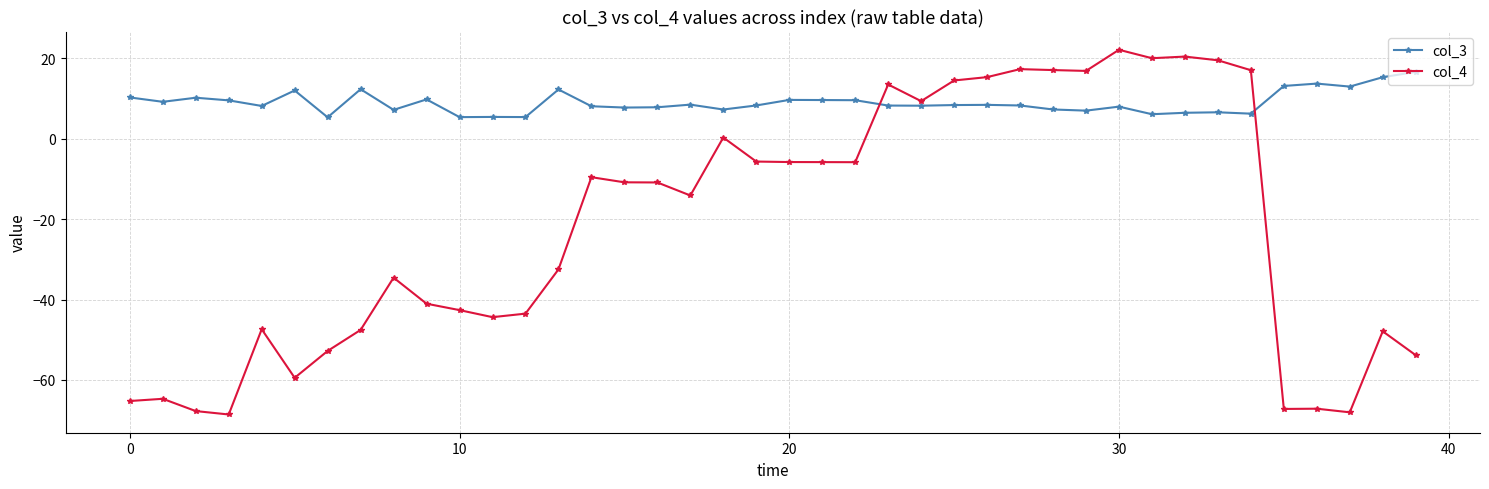

Count the number of data series in this chart.

2